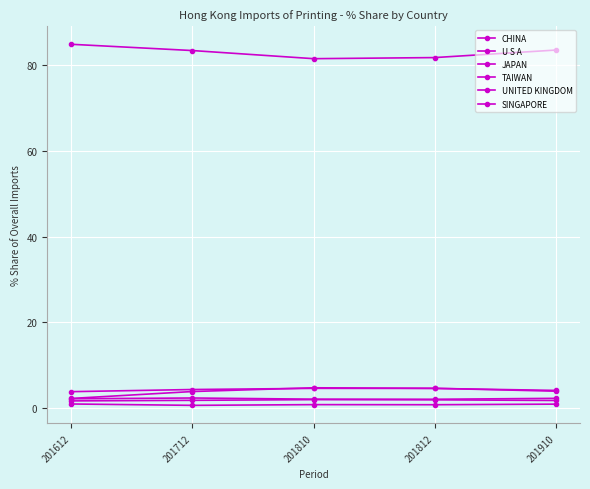

How many lines are shown in the chart?

6